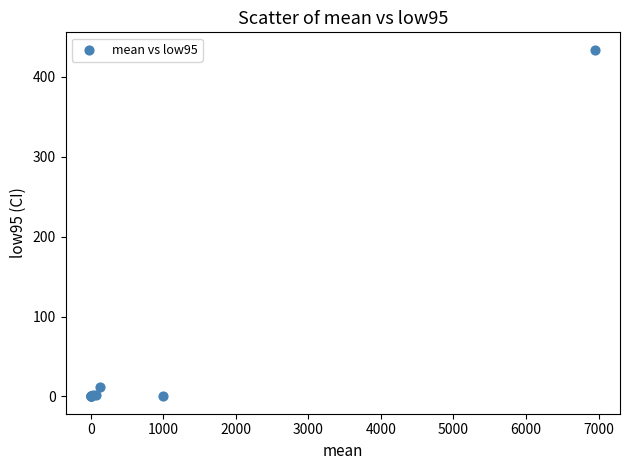

What Y value in the scatter plot is closest to 217?

11.7